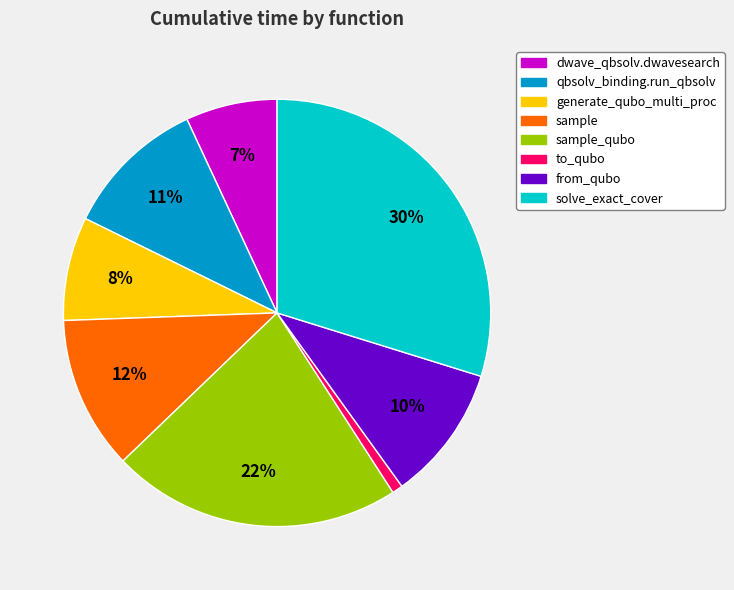

Does any single category account for the majority?

No